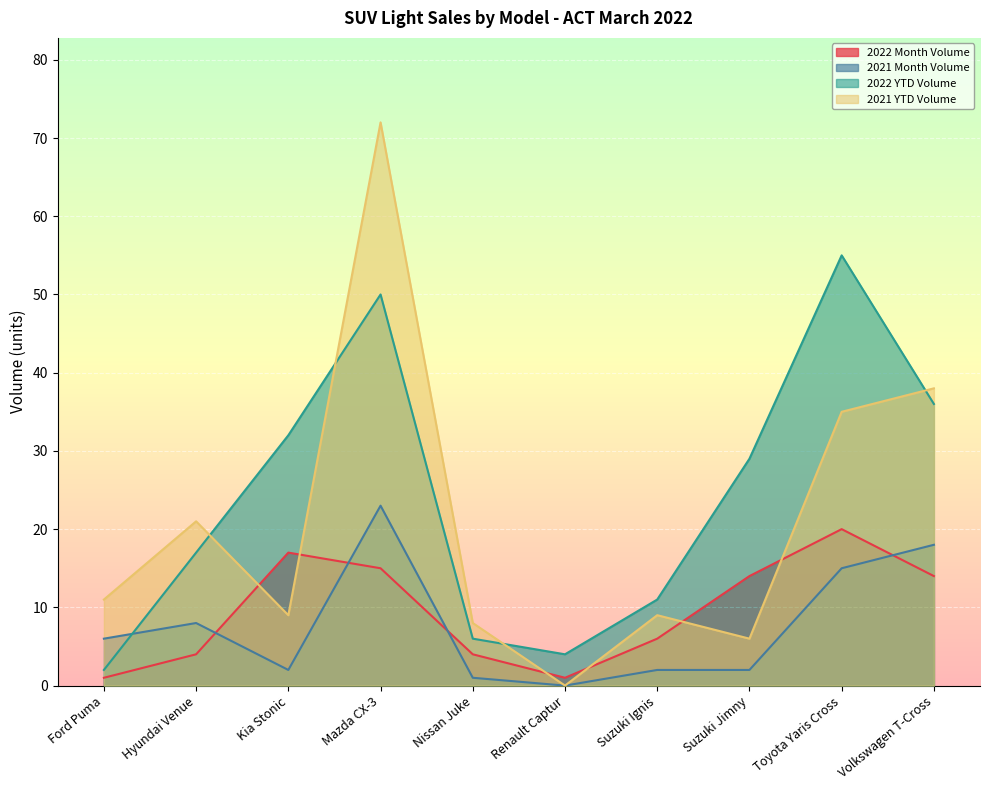

List the series in order of their peak value, highest first.

2021 YTD Volume, 2022 YTD Volume, 2021 Month Volume, 2022 Month Volume